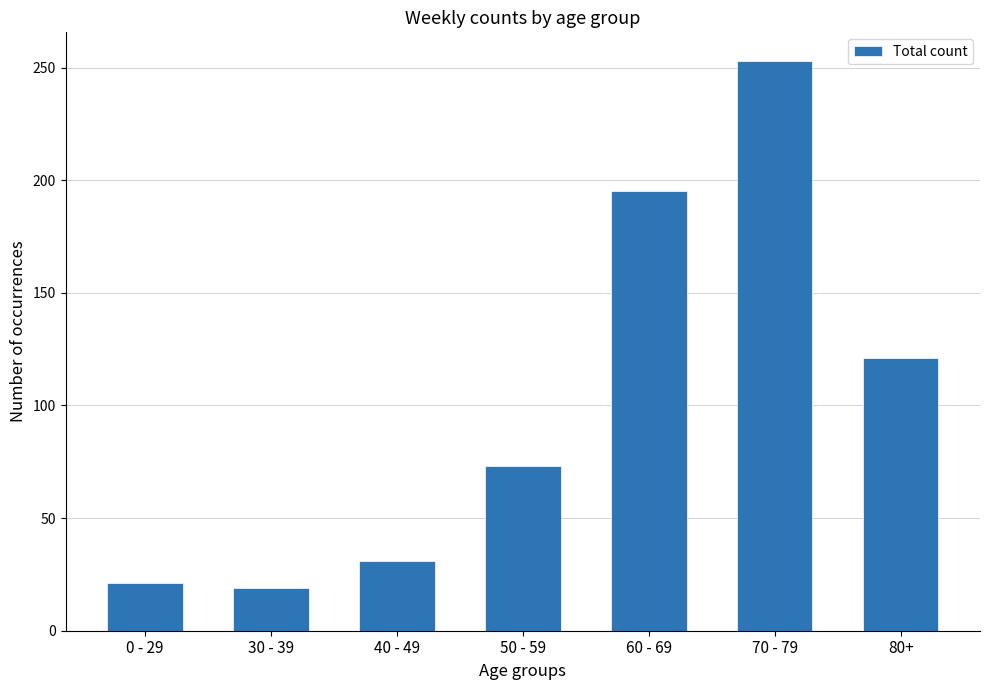

What is the label of the 4th bar from the right?

50 - 59